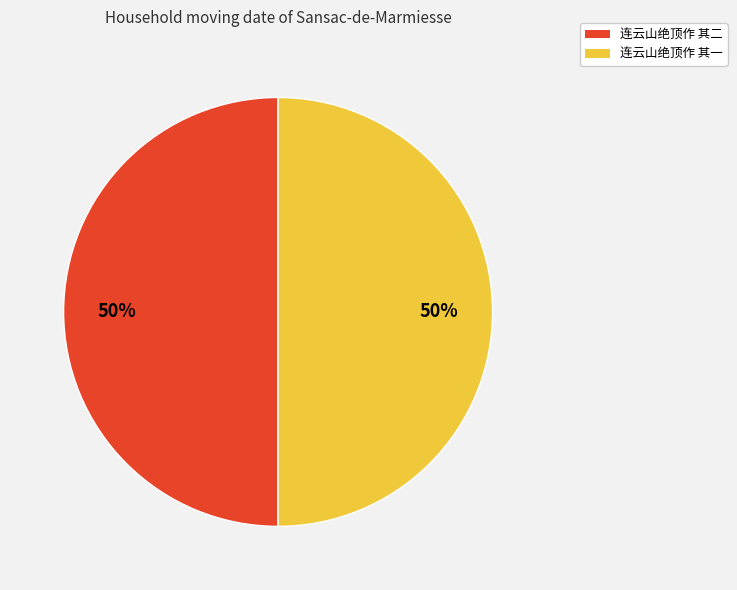

Combined, do 连云山绝顶作 其二 and 连云山绝顶作 其一 account for over 50%?

Yes